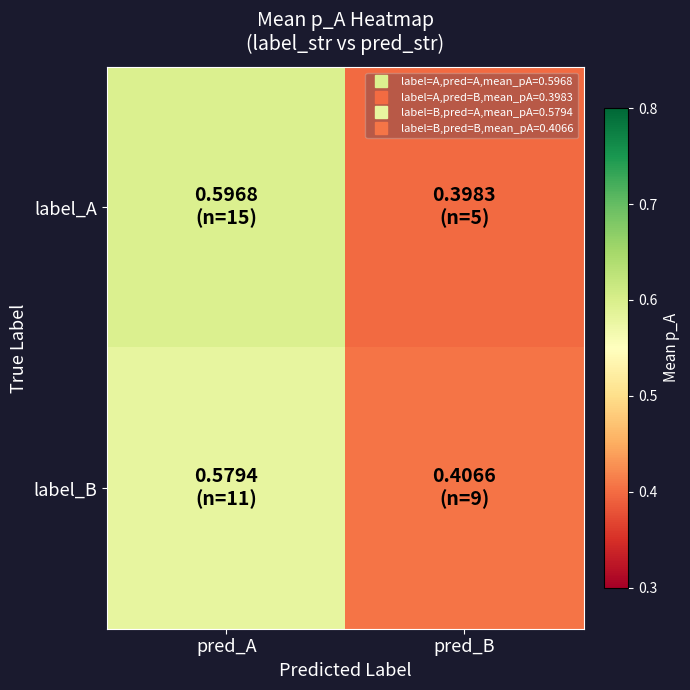

Reading left to right, what are all the values shown in this chart?

label_A: pred_A=0.6	pred_B=0.4
label_B: pred_A=0.6	pred_B=0.4